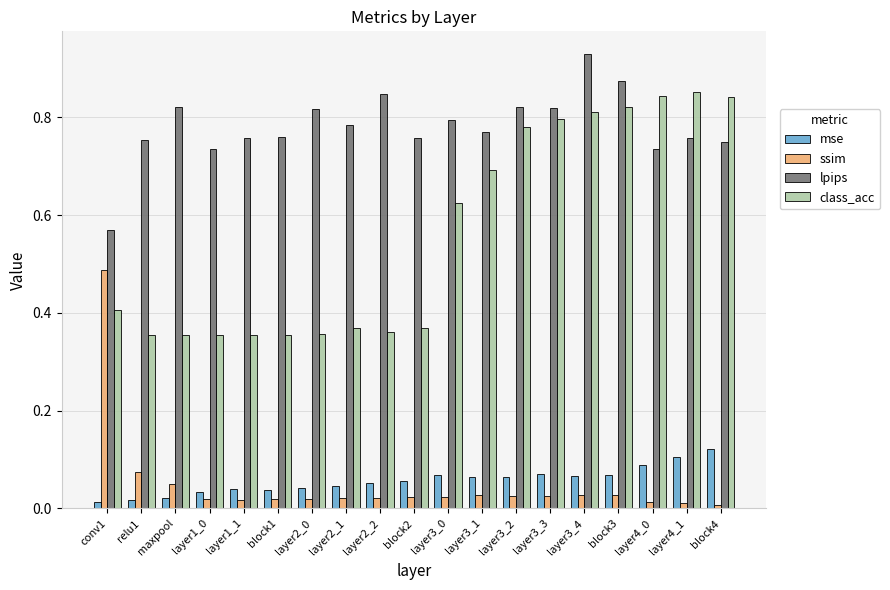

What is the sum of all class_acc values?

10.7